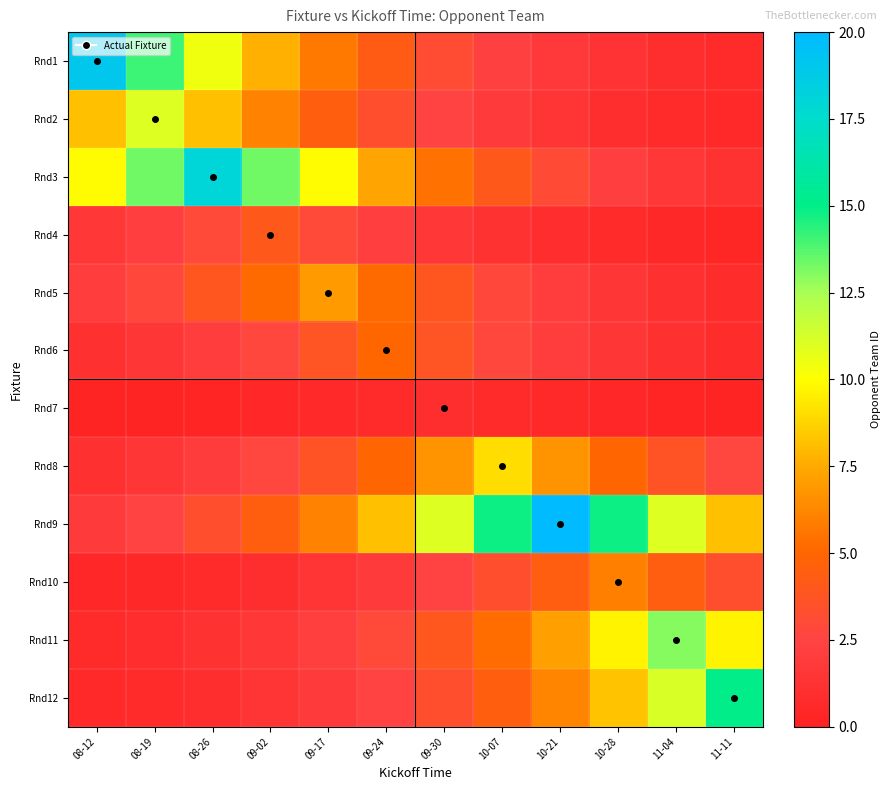

Which series has the largest range (max minus min)?

Rnd1